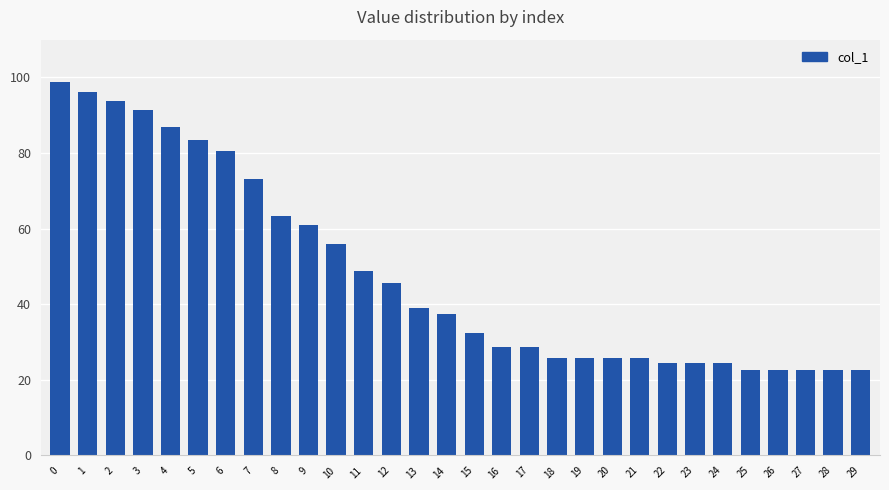

What is the value of the 6th bar from the left?

83.5